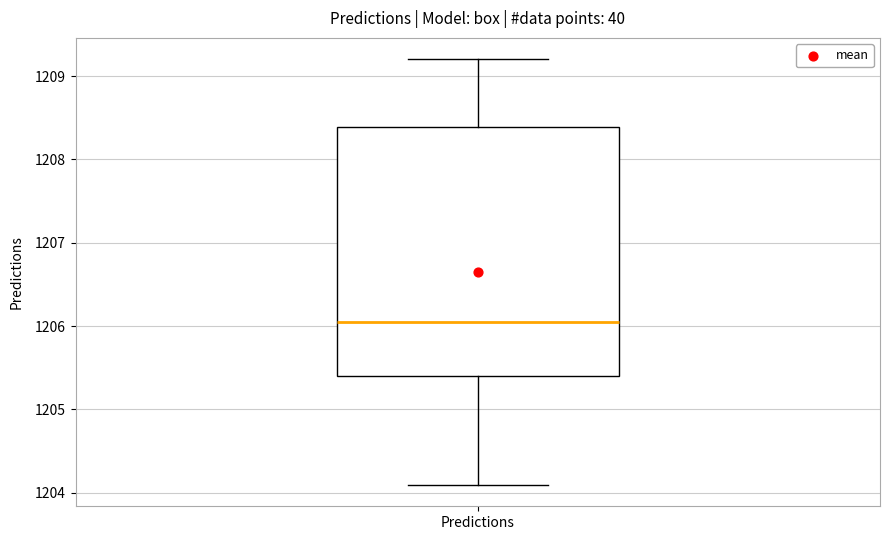

Transcribe this box plot: give where the median line is, the range the box spans, and where the two whiskers end, as read against the y-axis. The values are not printed on the chart, so give them approximately, as read against the axis.

median 1206.0, box 1205.4 to 1208.4, whiskers 1204.1 to 1209.2